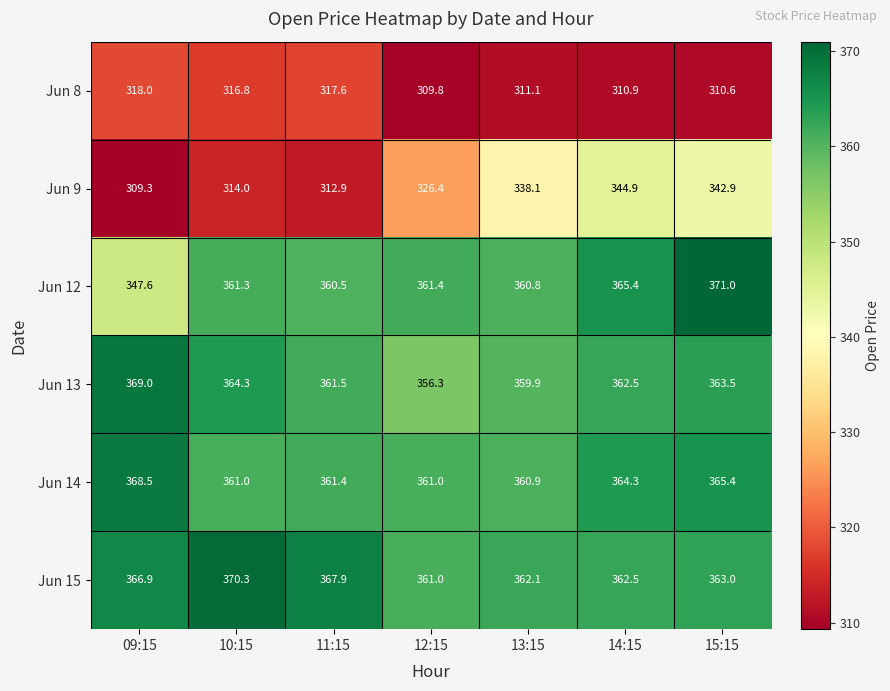

True or false: Jun 8 has a value of 111.6 at 14:15.

False